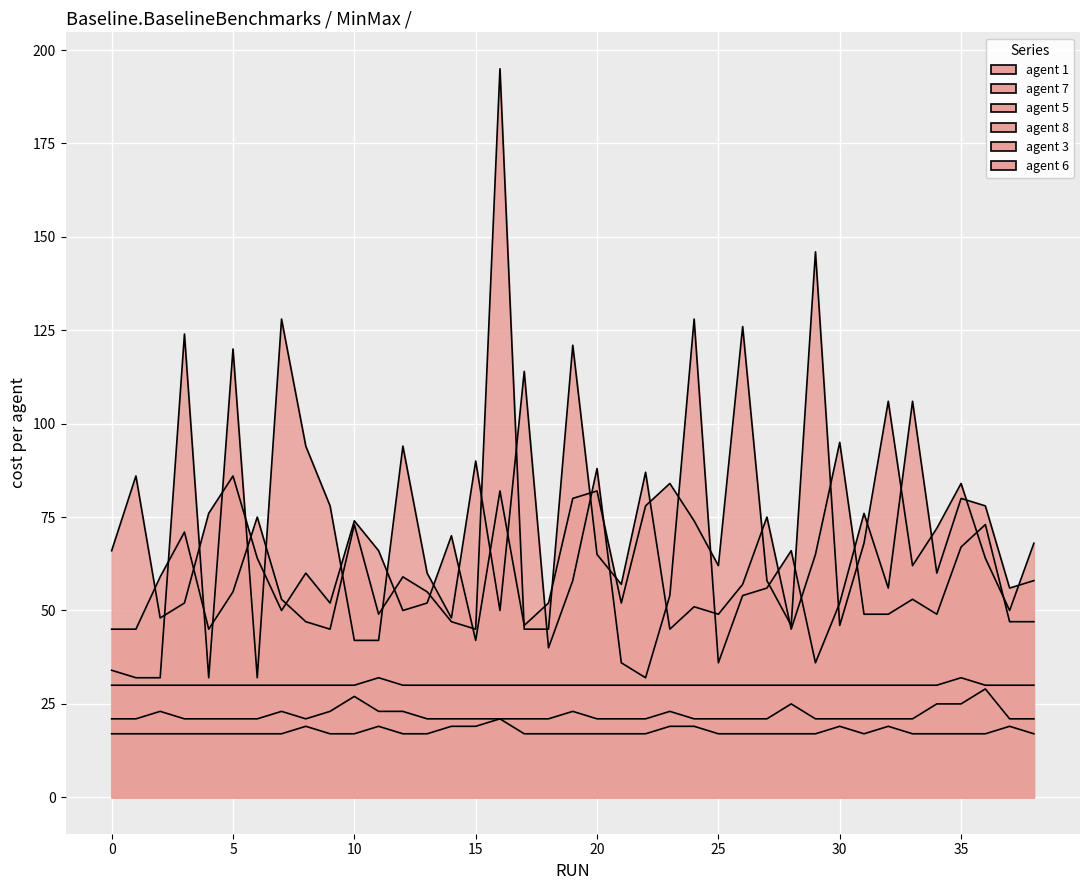

Which category has the highest value across all series?

16